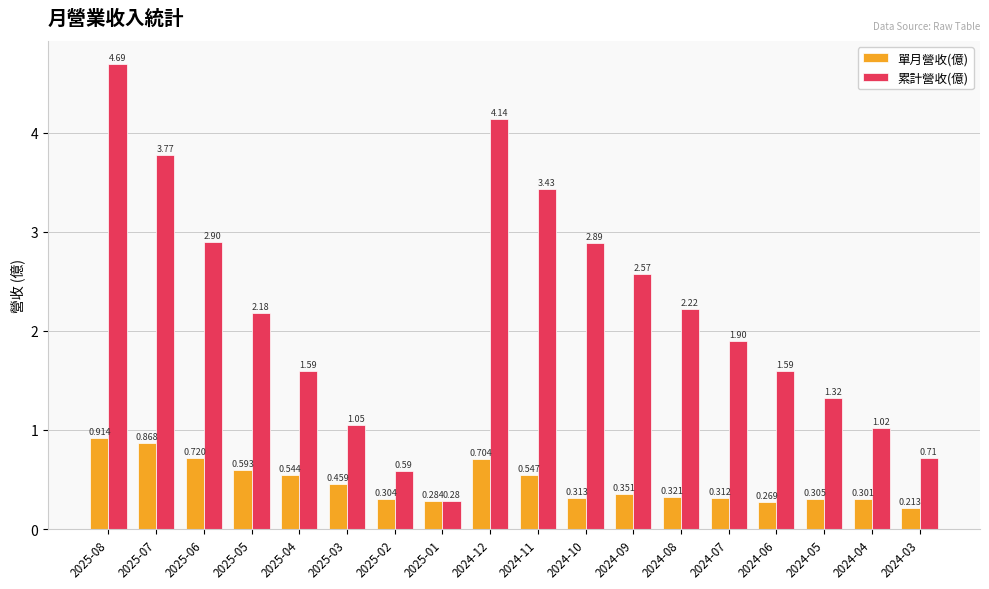

Rank the series by their maximum value, from lowest to highest.

單月營收(億), 累計營收(億)